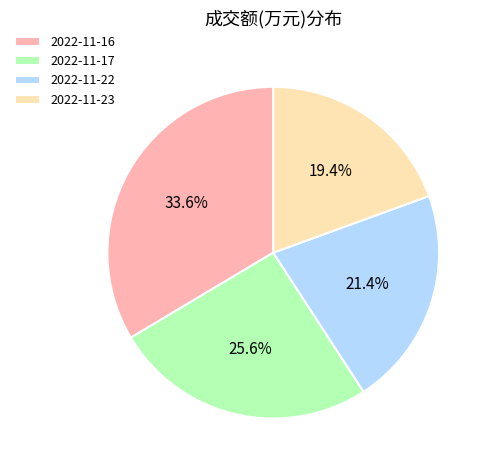

To the nearest percent, what is the average slice percentage?

25%